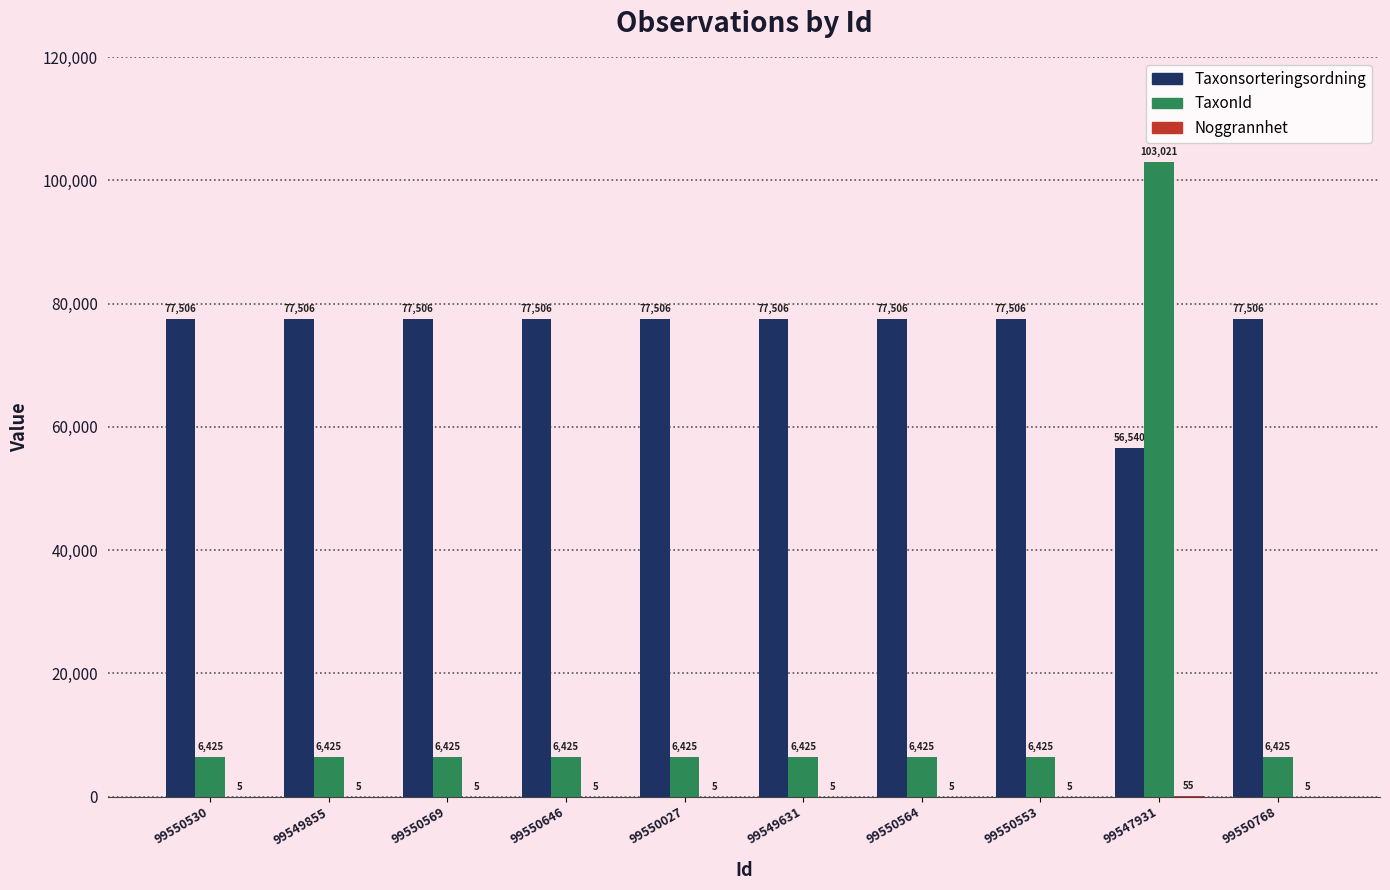

What is the greatest value displayed?

103021